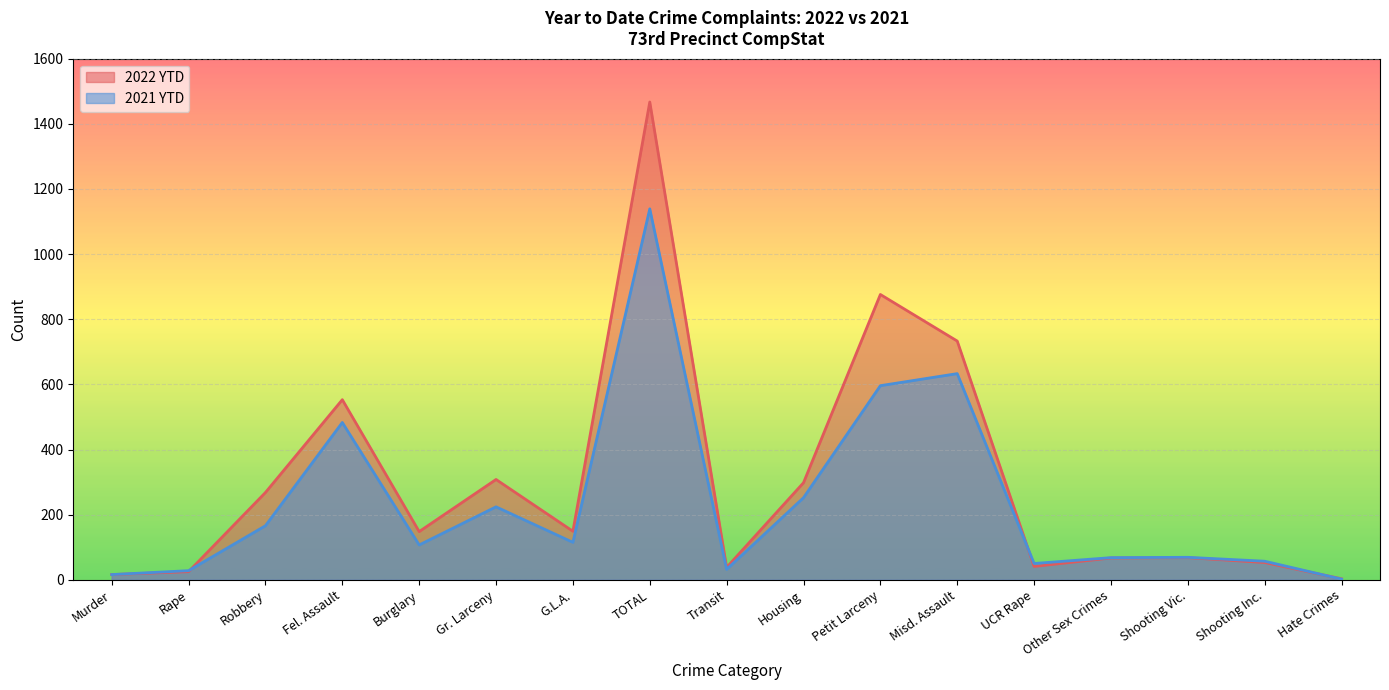

At which label does 2021 YTD reach its minimum?

Hate Crimes